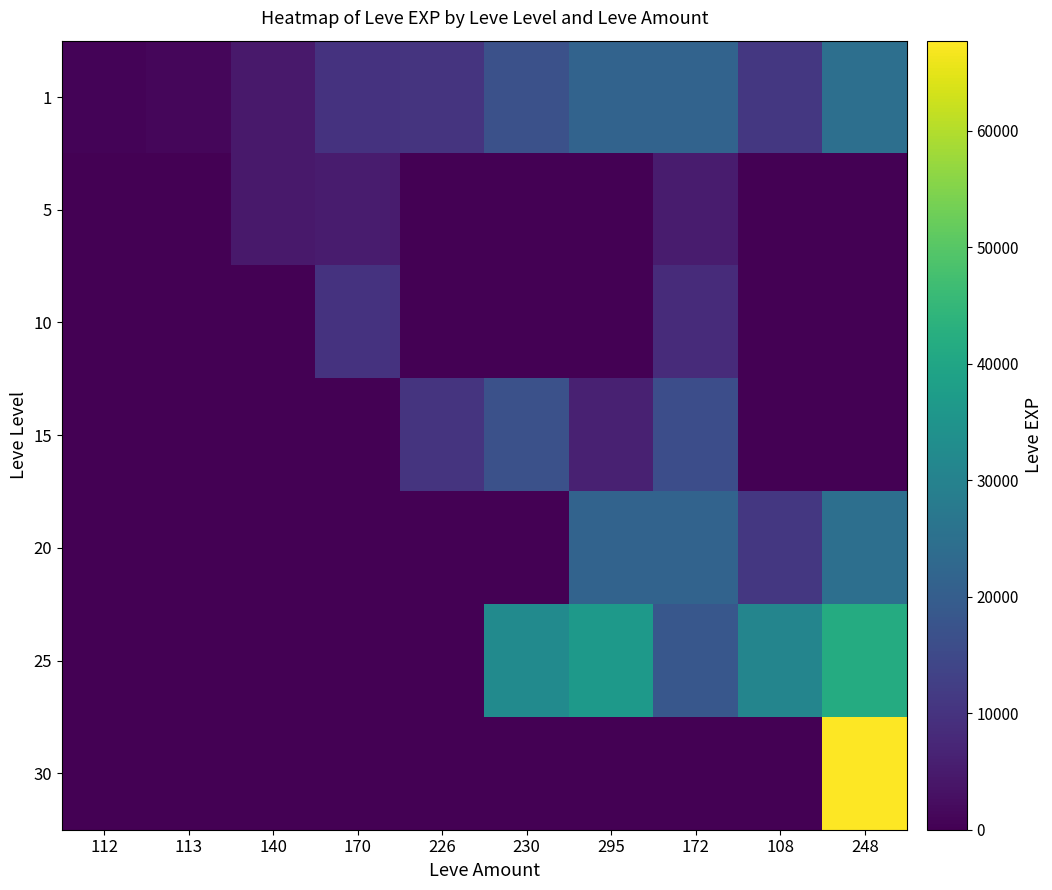

Between 226 and 170, which is larger?

226